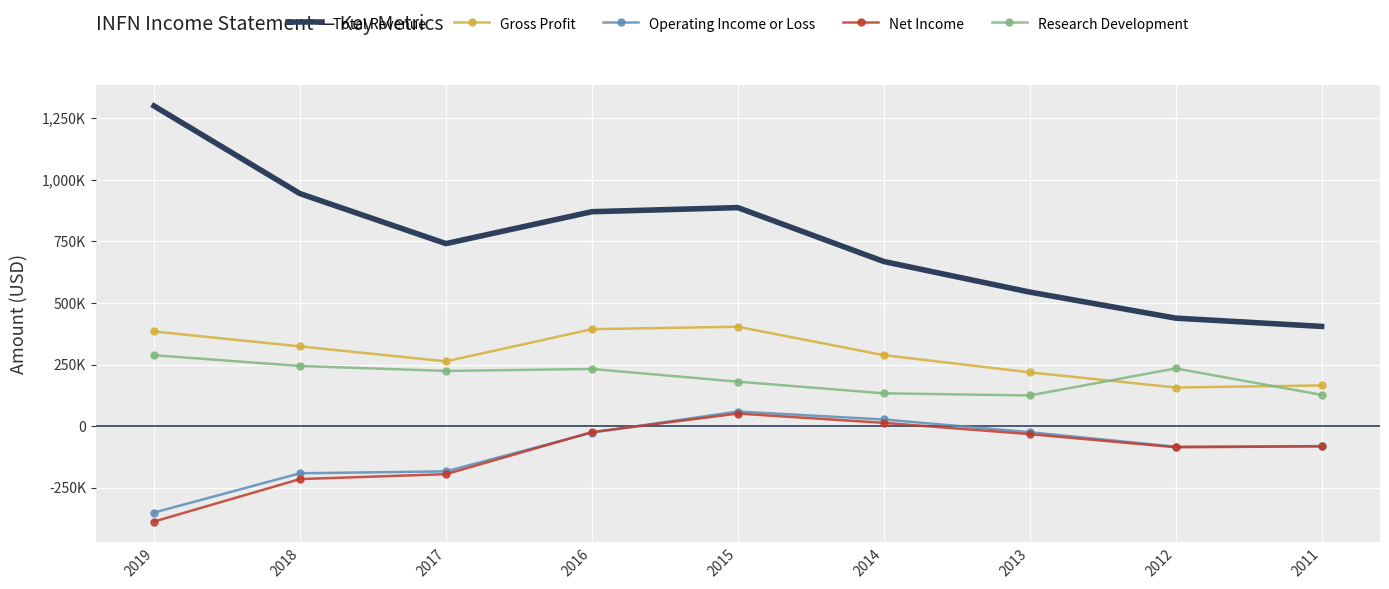

What is the sum of the Research Development values at 2013 and 2011?

251900